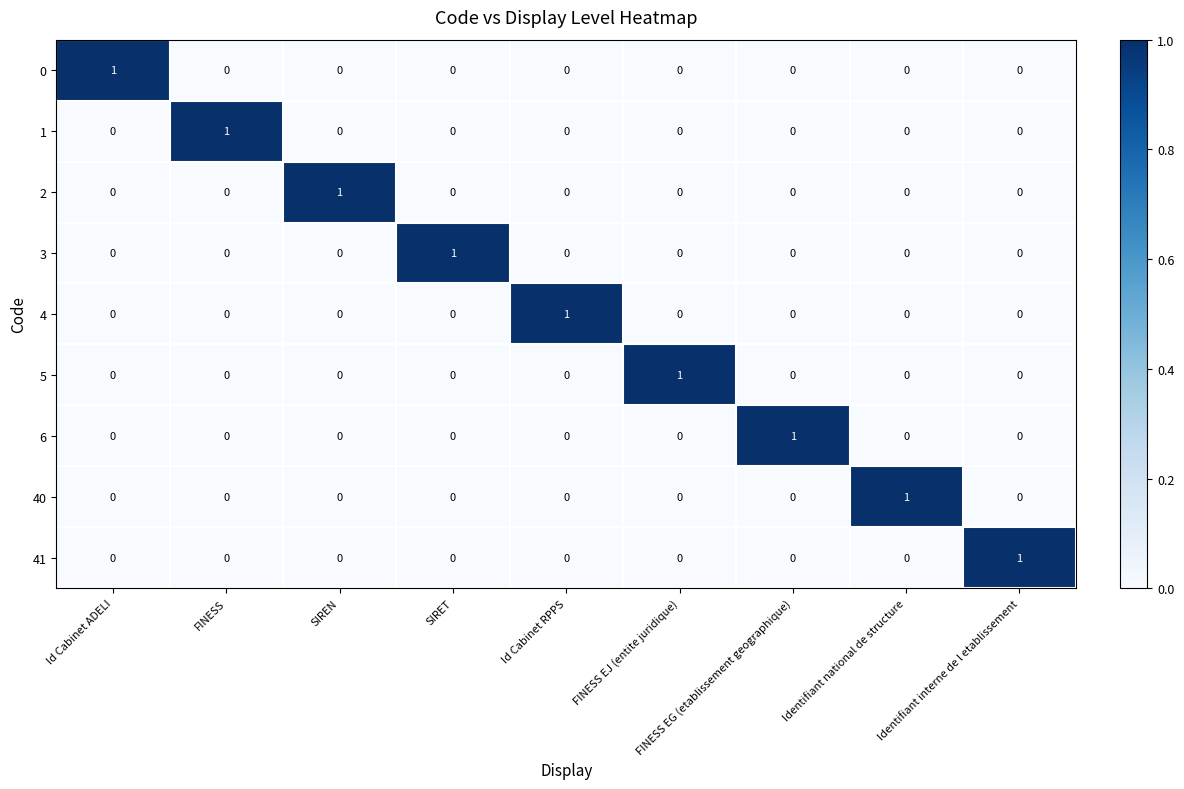

At how many categories does at least one series exceed 0?

9